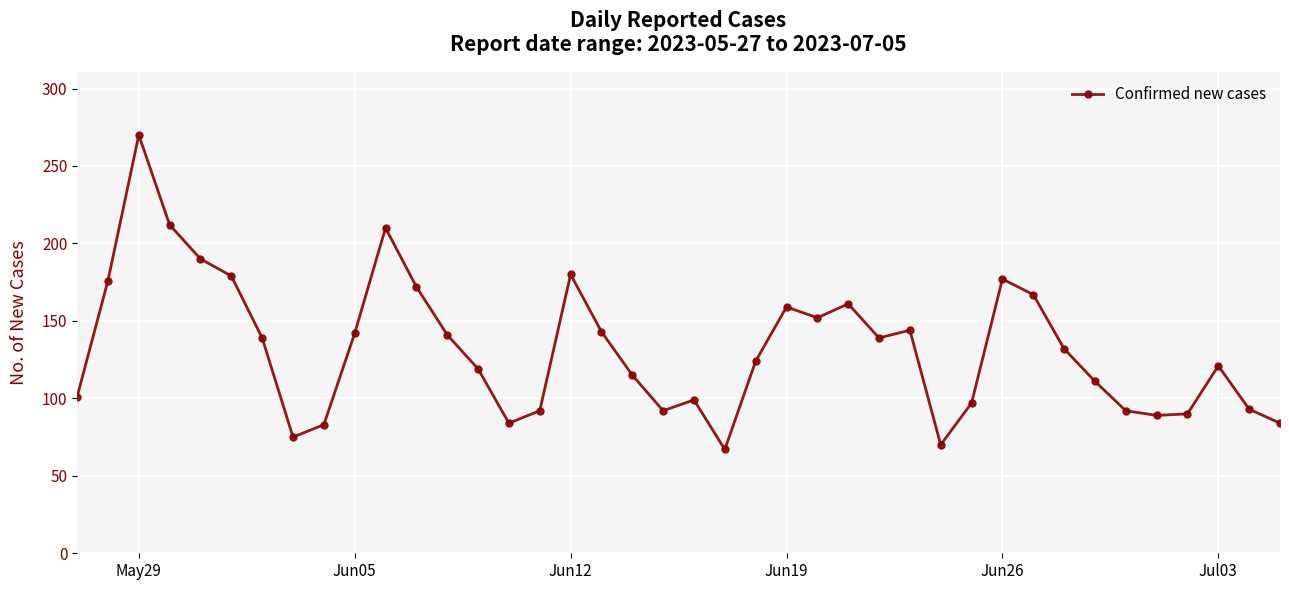

How many values are below 132?

20